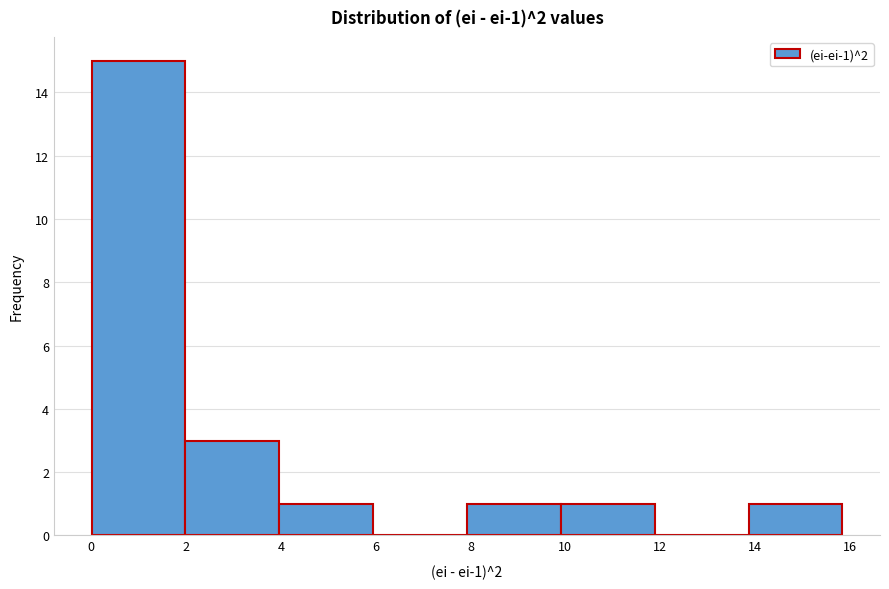

Over which range of the x-axis is the bar tallest?

0.0 to 2.0